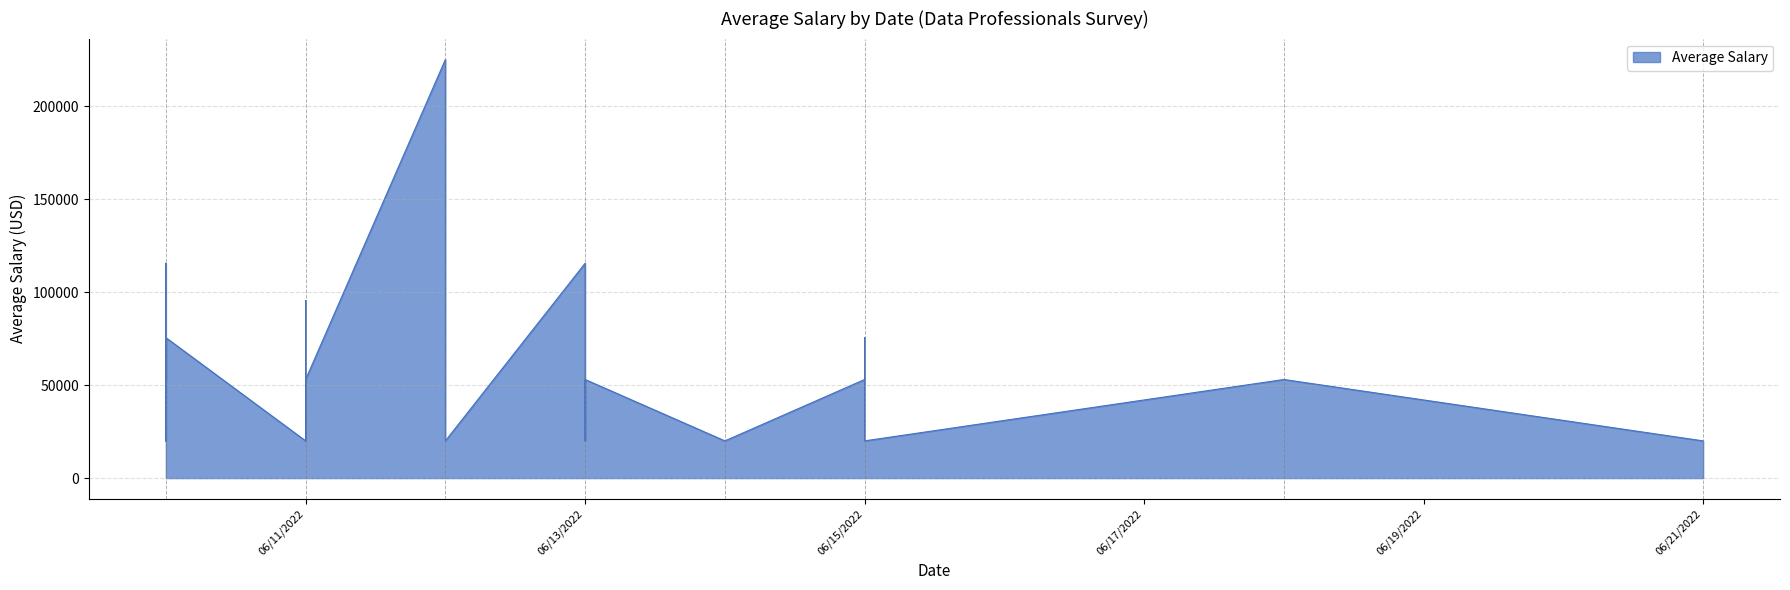

Where does the data first go above 53000?

3